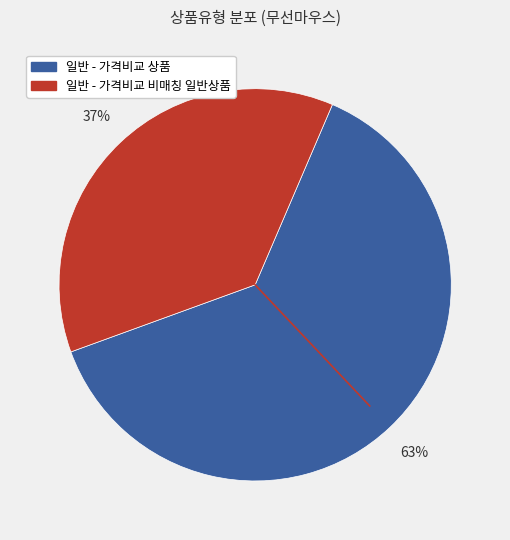

To the nearest percent, what is the combined percentage of 일반 - 가격비교 비매칭 일반상품 and 일반 - 가격비교 상품?

100%